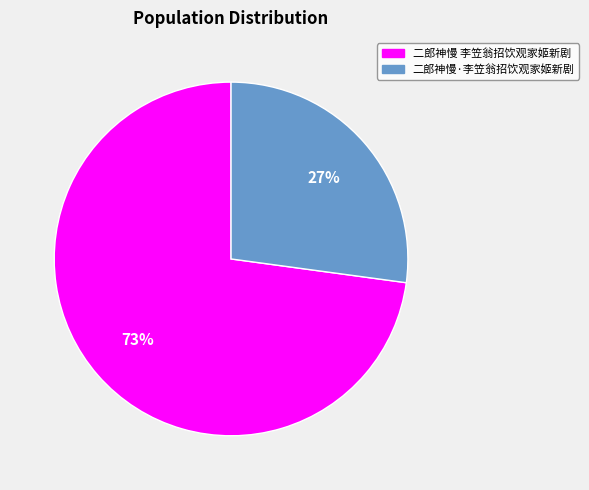

True or false: 二郎神慢 李笠翁招饮观家姬新剧 accounts for 73% of the total.

True